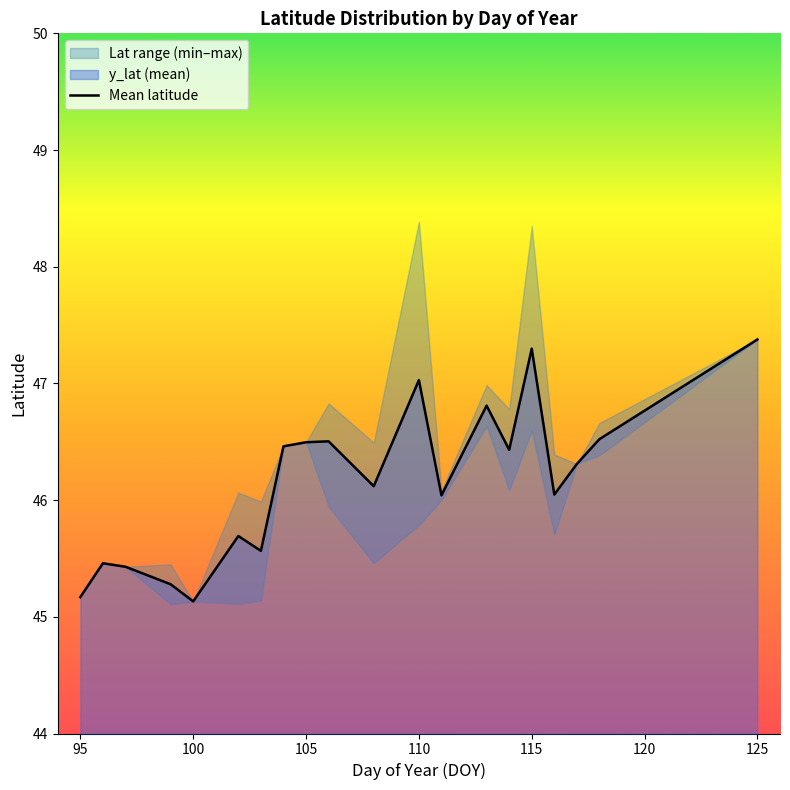

How many points are higher than both their immediate neighbors (excluding endpoints)?

6